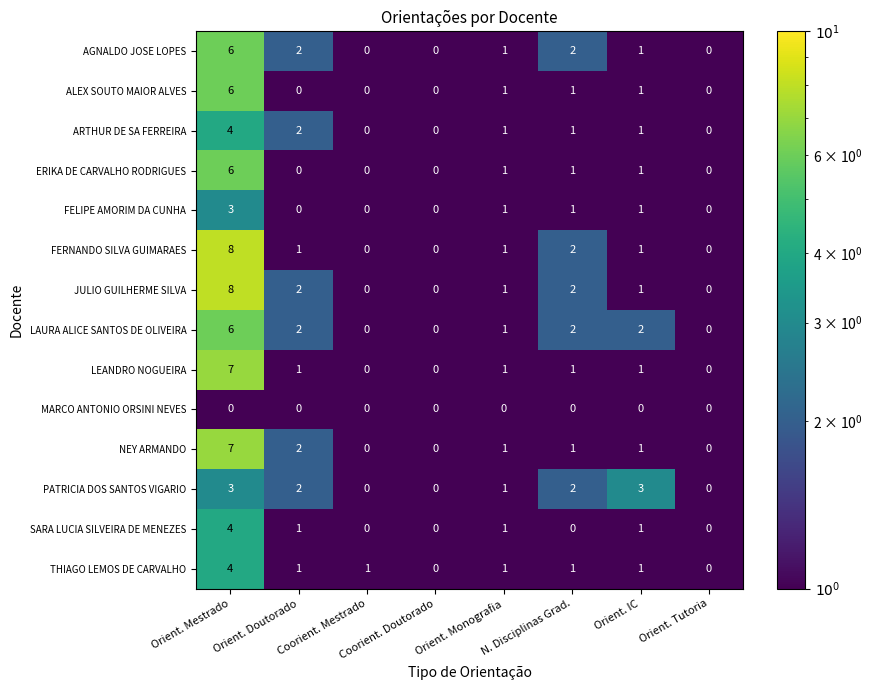

The ARTHUR DE SA FERREIRA series shows 2 at Coorient. Mestrado. True or false?

False